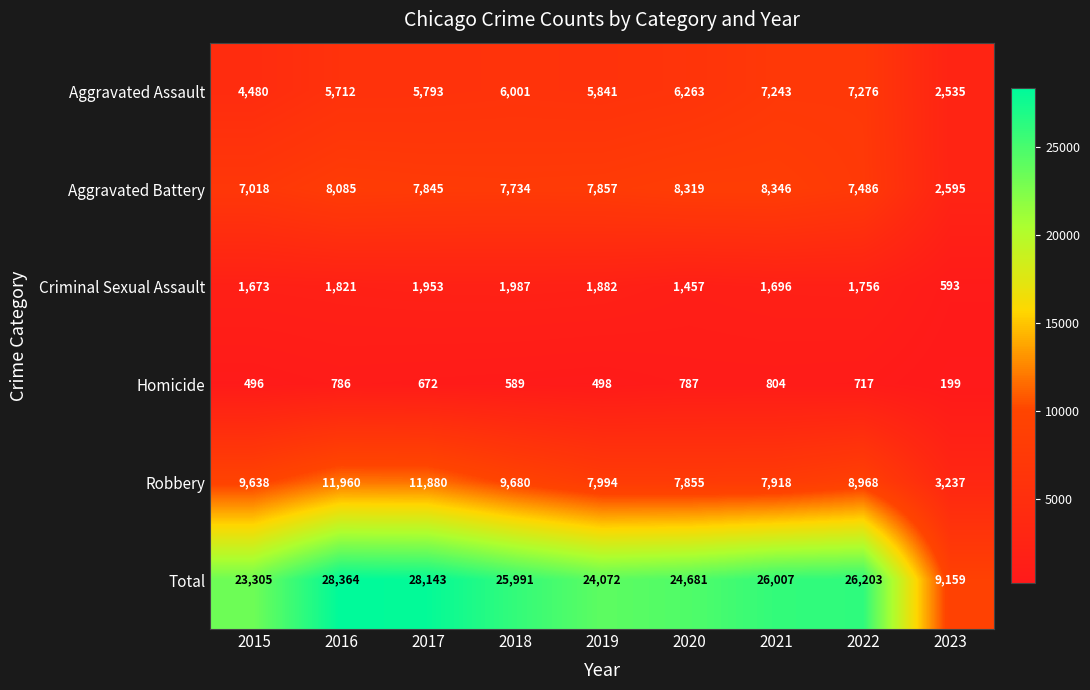

Which series has the largest total across all categories?

Total